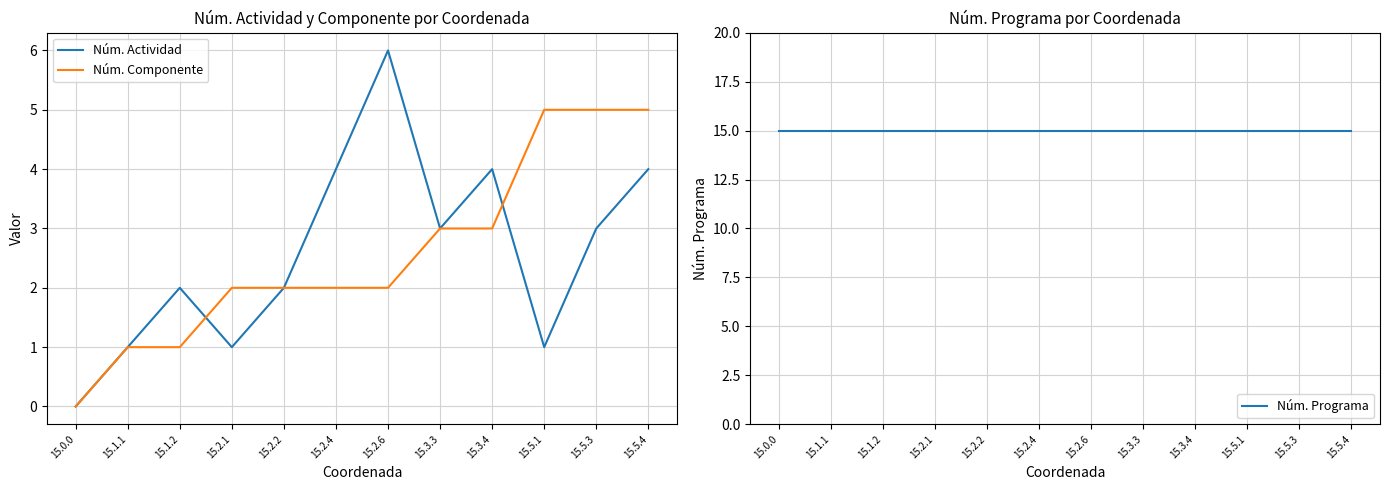

Which series has the widest spread of values?

Núm. Actividad